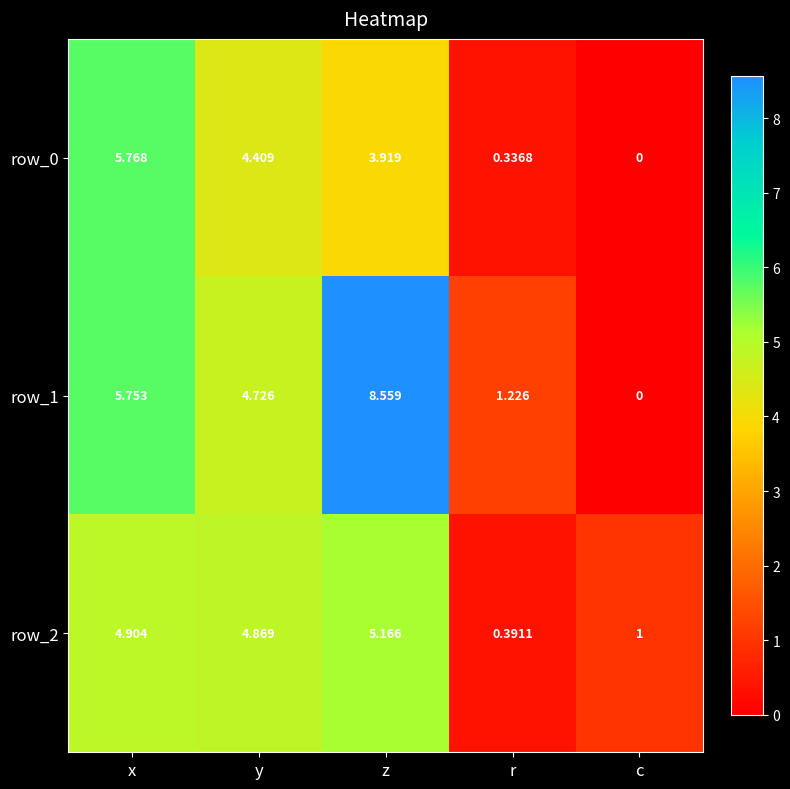

Rank the series by their average value, from lowest to highest.

row_0, row_2, row_1